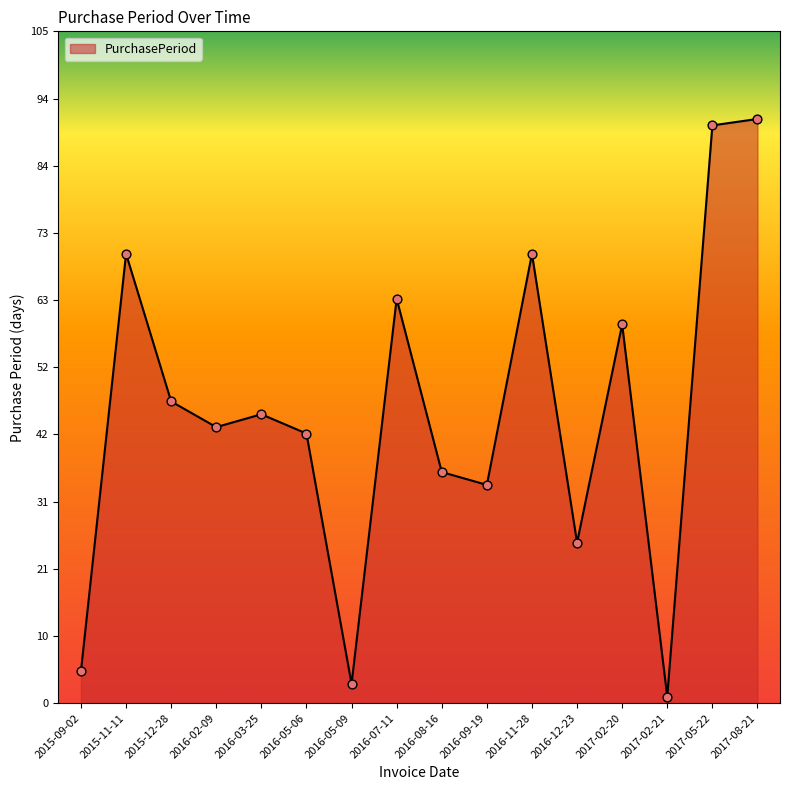

What is the change in value from 2016-03-25 to 2016-11-28?

+25